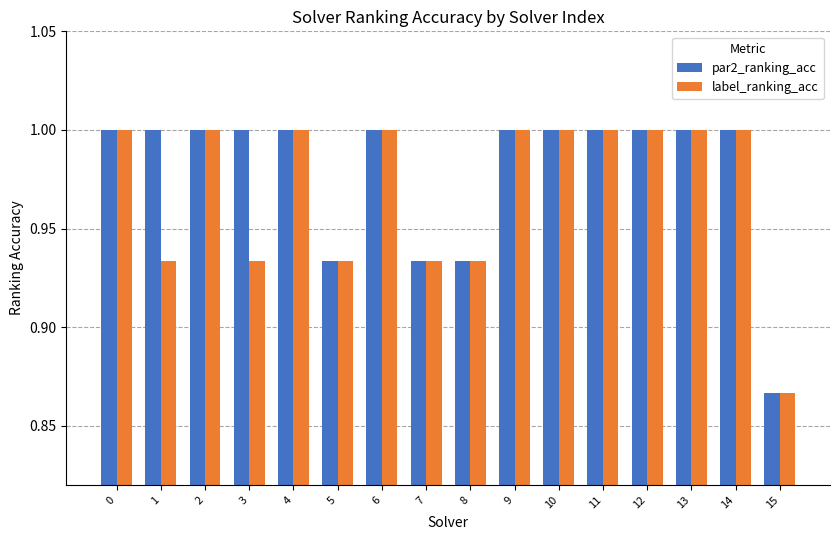

The value of par2_ranking_acc at 10 is 1.5. True or false?

False